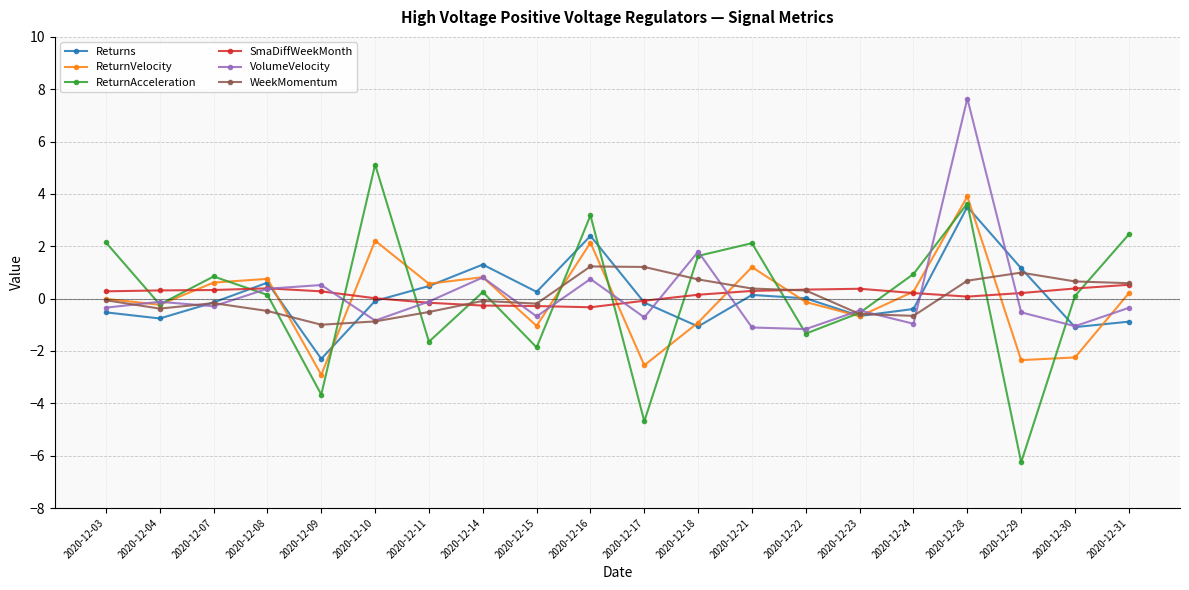

What is the spread (max minus min) of values at 2020-12-23?

1.1